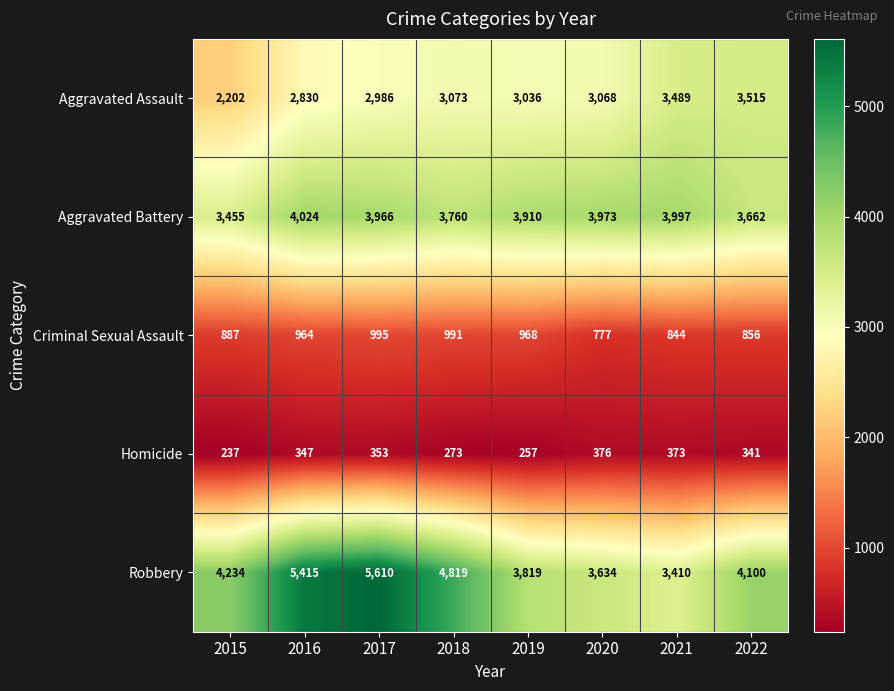

What value does the Aggravated Assault series have at 2016?

2830